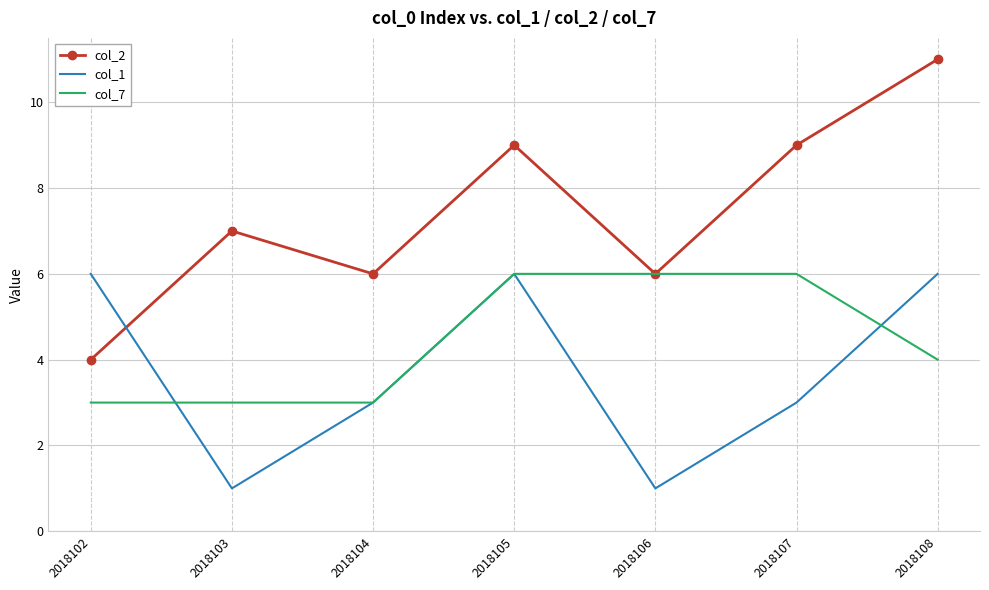

Reading left to right, list all the values displayed in this chart.

col_2: 2018102=4	2018103=7	2018104=6	2018105=9	2018106=6	2018107=9	2018108=11
col_1: 2018102=6	2018103=1	2018104=3	2018105=6	2018106=1	2018107=3	2018108=6
col_7: 2018102=3	2018103=3	2018104=3	2018105=6	2018106=6	2018107=6	2018108=4